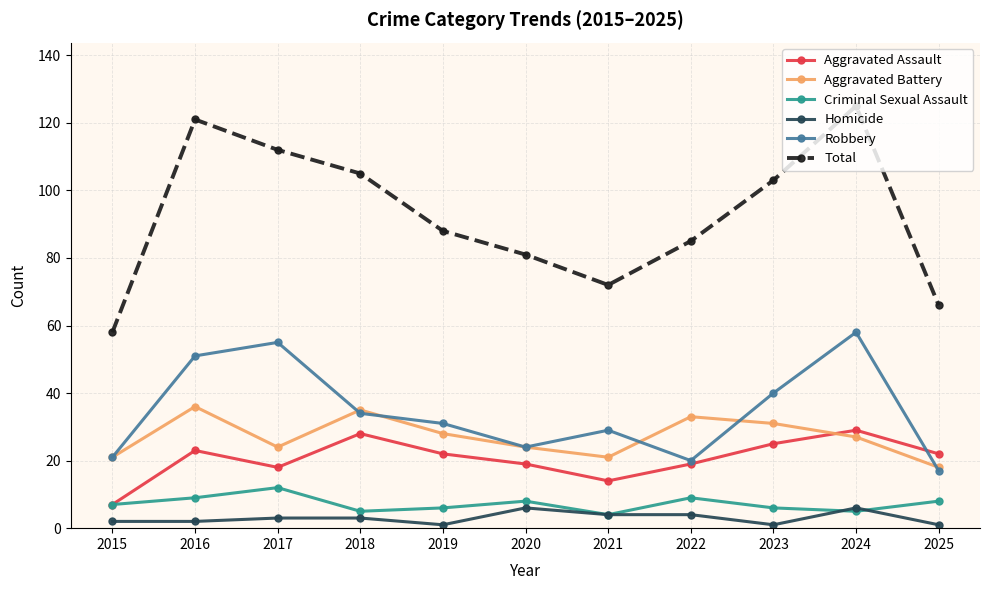

Read the Aggravated Battery value at 2018, to the nearest 10.

40